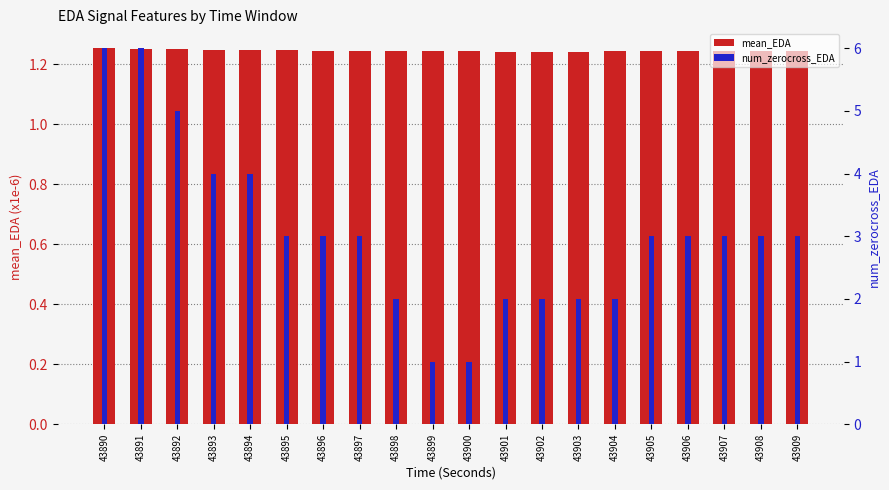

Reading left to right, extract all data points from this chart.

mean_EDA: 43890=1.3	43891=1.3	43892=1.3	43893=1.2	43894=1.2	43895=1.2	43896=1.2	43897=1.2	43898=1.2	43899=1.2	43900=1.2	43901=1.2	43902=1.2	43903=1.2	43904=1.2	43905=1.2	43906=1.2	43907=1.2	43908=1.2	43909=1.2
num_zerocross_EDA: 43890=6.0	43891=6.0	43892=5.0	43893=4.0	43894=4.0	43895=3.0	43896=3.0	43897=3.0	43898=2.0	43899=1.0	43900=1.0	43901=2.0	43902=2.0	43903=2.0	43904=2.0	43905=3.0	43906=3.0	43907=3.0	43908=3.0	43909=3.0